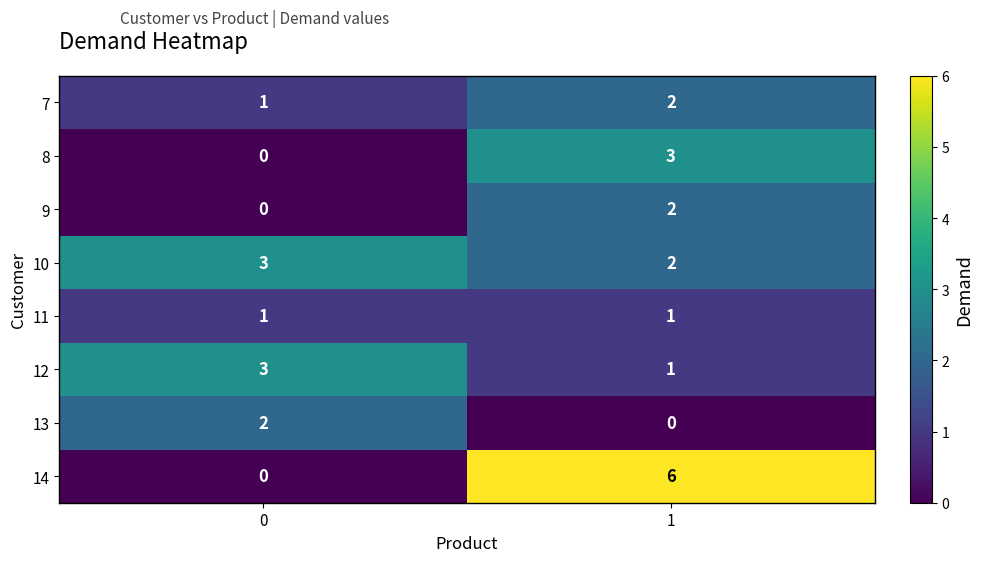

Between 0 and 1, which series saw the biggest shift?

14